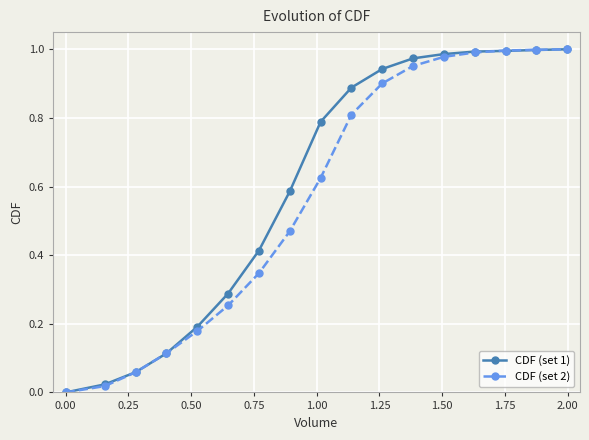

Count the number of data series in this chart.

2